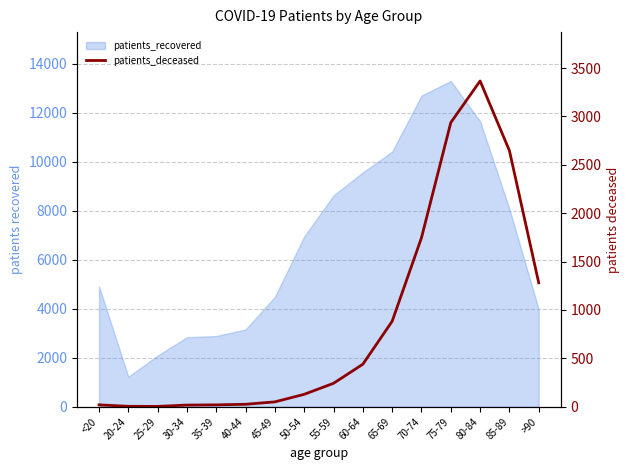

How many lines are shown in the chart?

1